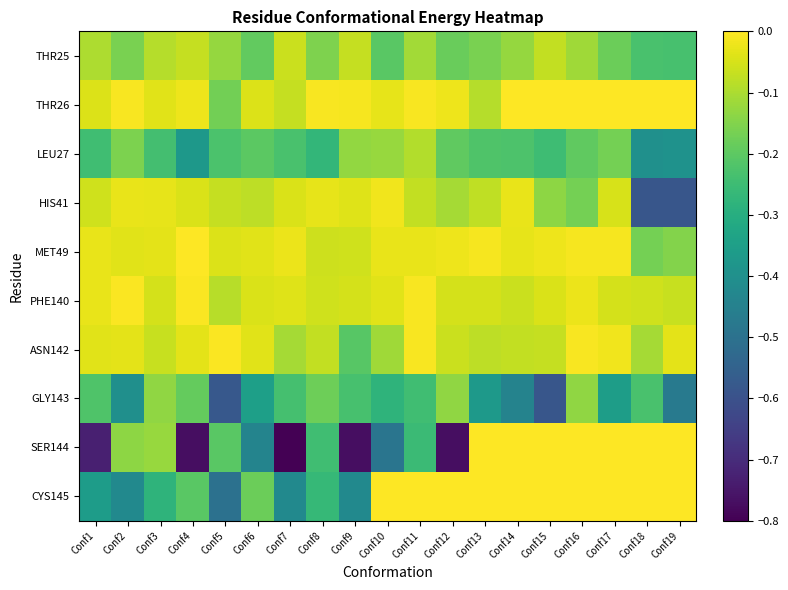

Which series has the largest range (max minus min)?

SER144